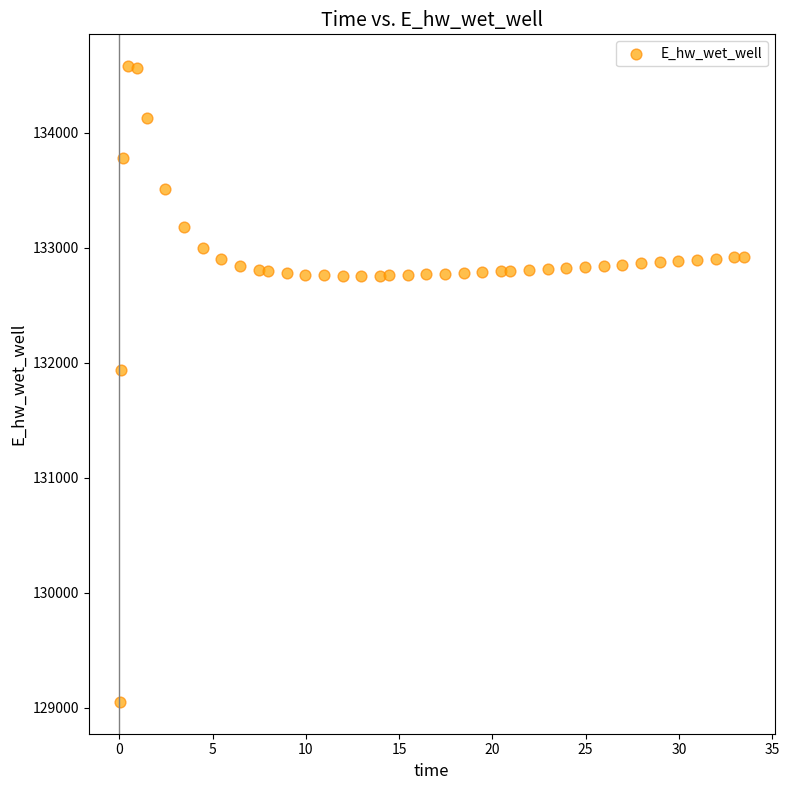

What is the range of X values (max minus min)?

33.4